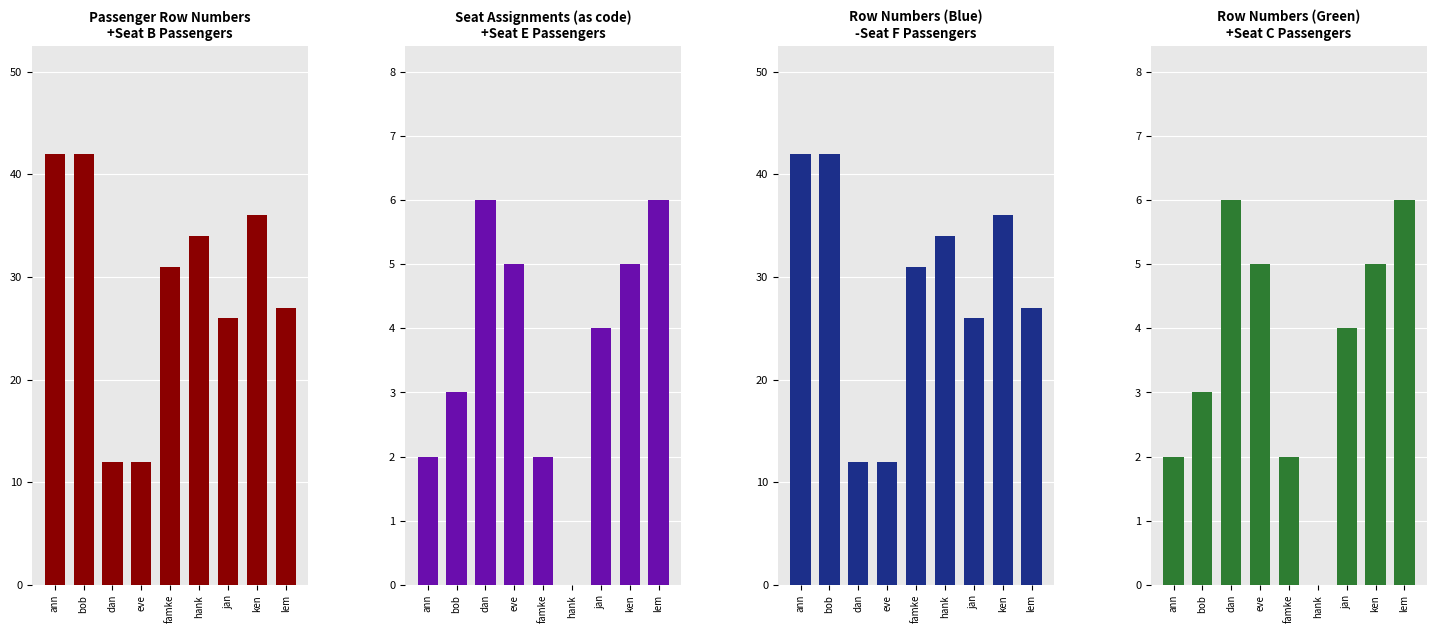

Which series changed the most between dan and jan?

Row Number